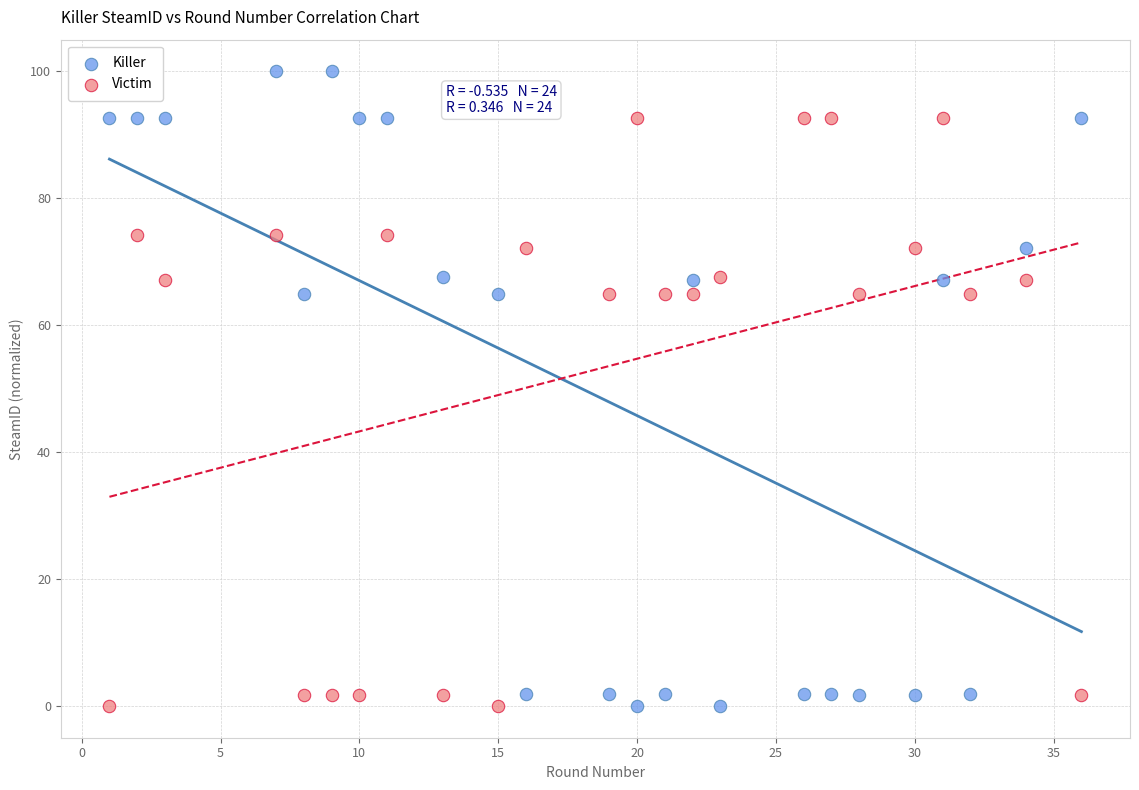

What is the X range (max minus min) for the scatter plot?

35.0